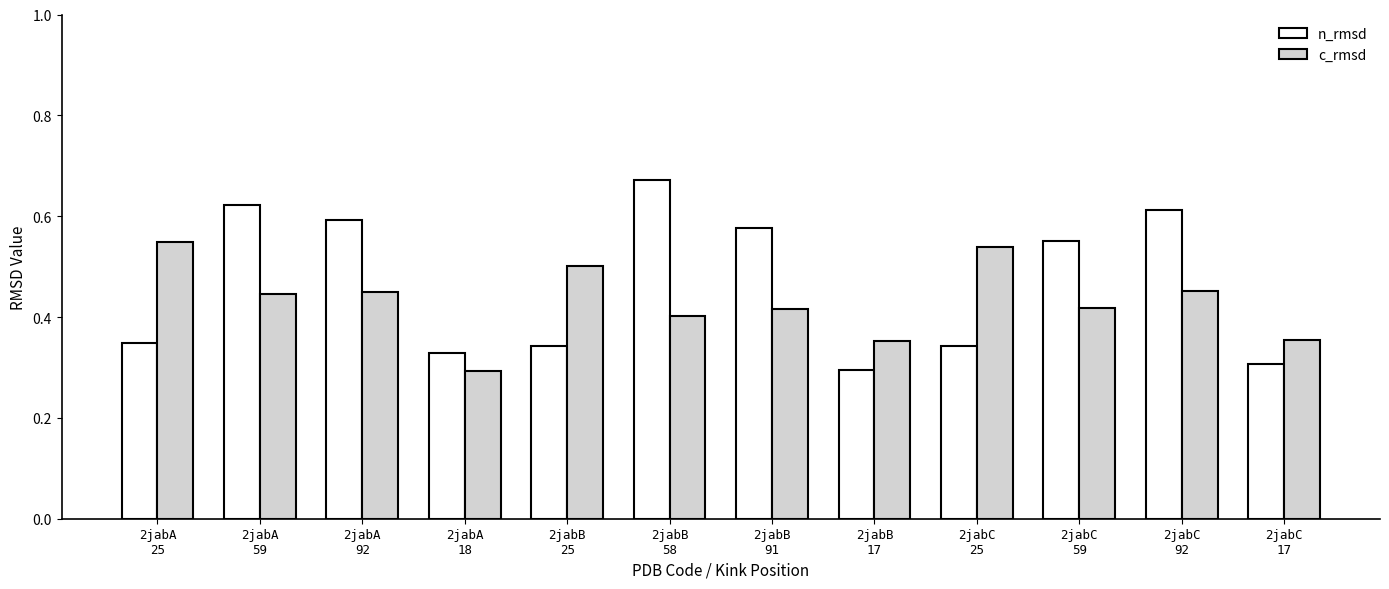

Is the value of n_rmsd at 2jabB
58 greater than the value of c_rmsd at 2jabB
91?

Yes